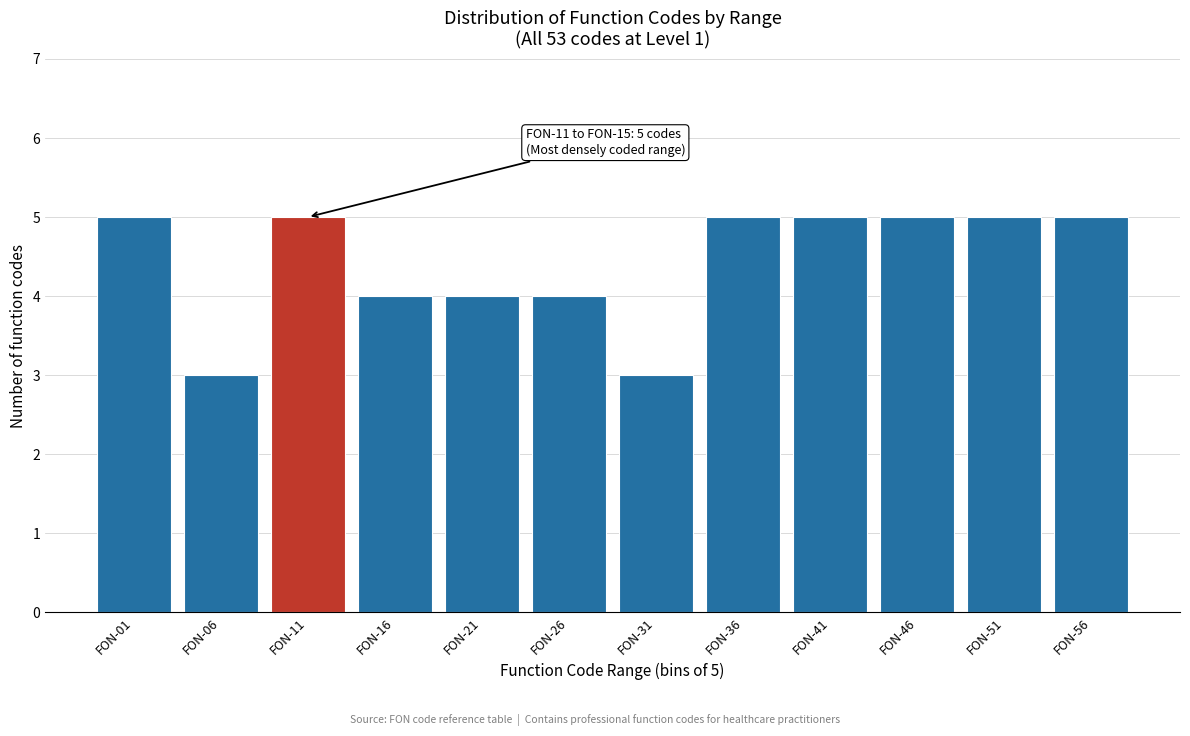

Reading left to right, list all the values displayed in this chart.

FON-01=5	FON-06=3	FON-11=5	FON-16=4	FON-21=4	FON-26=4	FON-31=3	FON-36=5	FON-41=5	FON-46=5	FON-51=5	FON-56=5